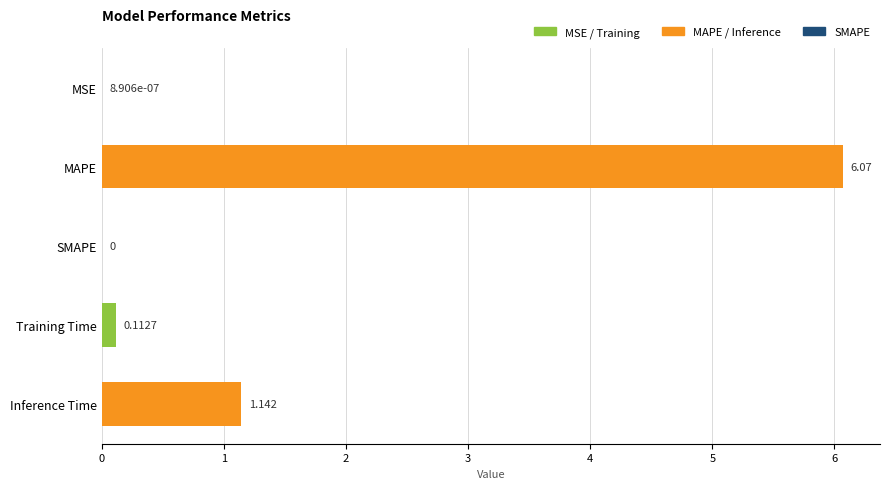

At which label is the value closest to 3?

Inference Time